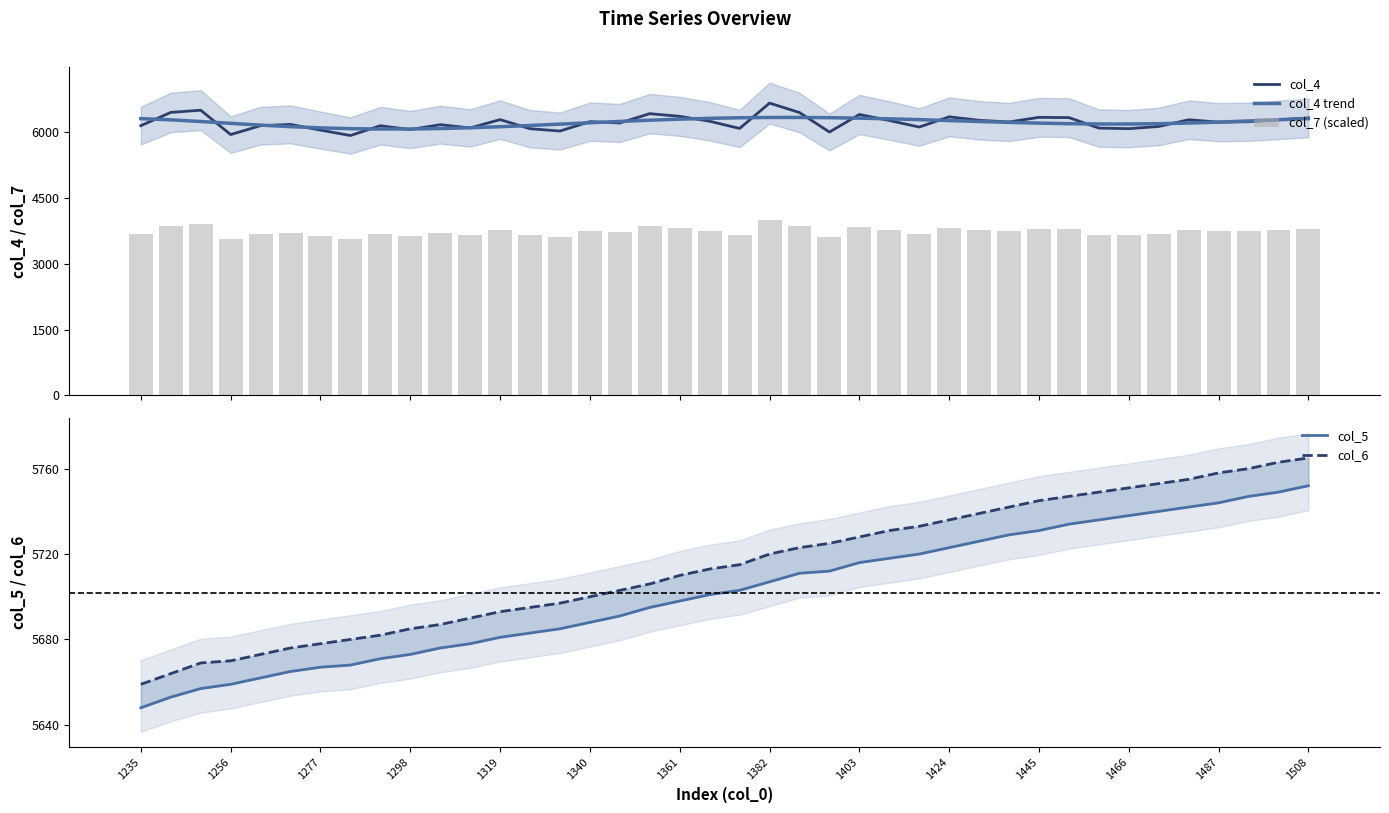

Does the chart contain any negative values?

No